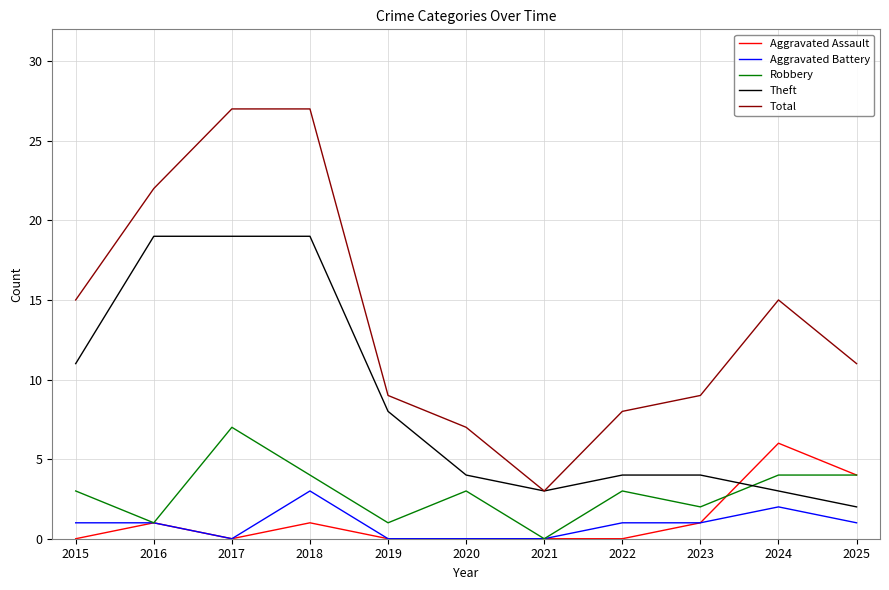

Which series changed the most between 2021 and 2022?

Total